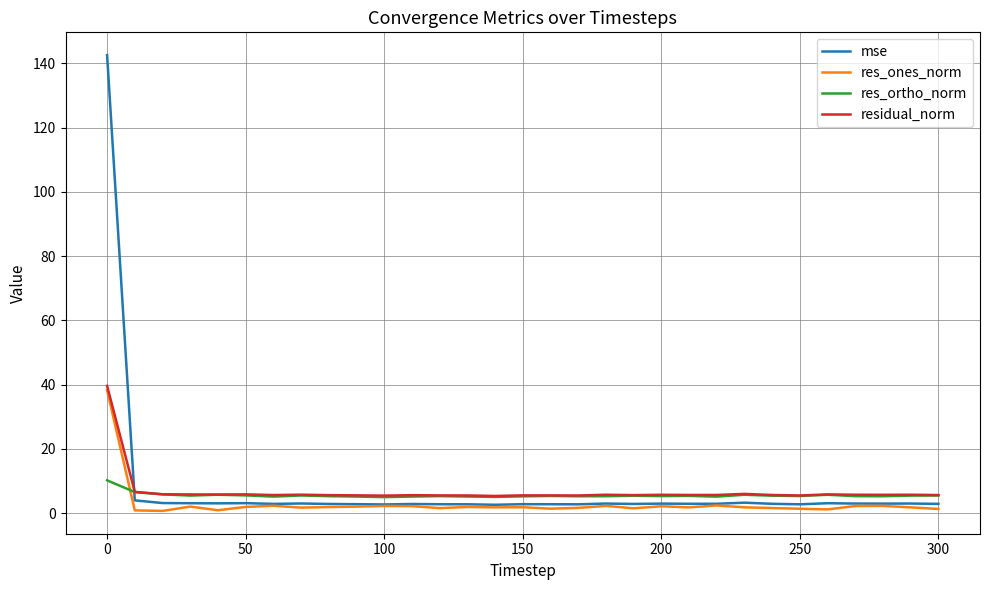

In mse, how many points are lower than both neighbors (excluding endpoints)?

9